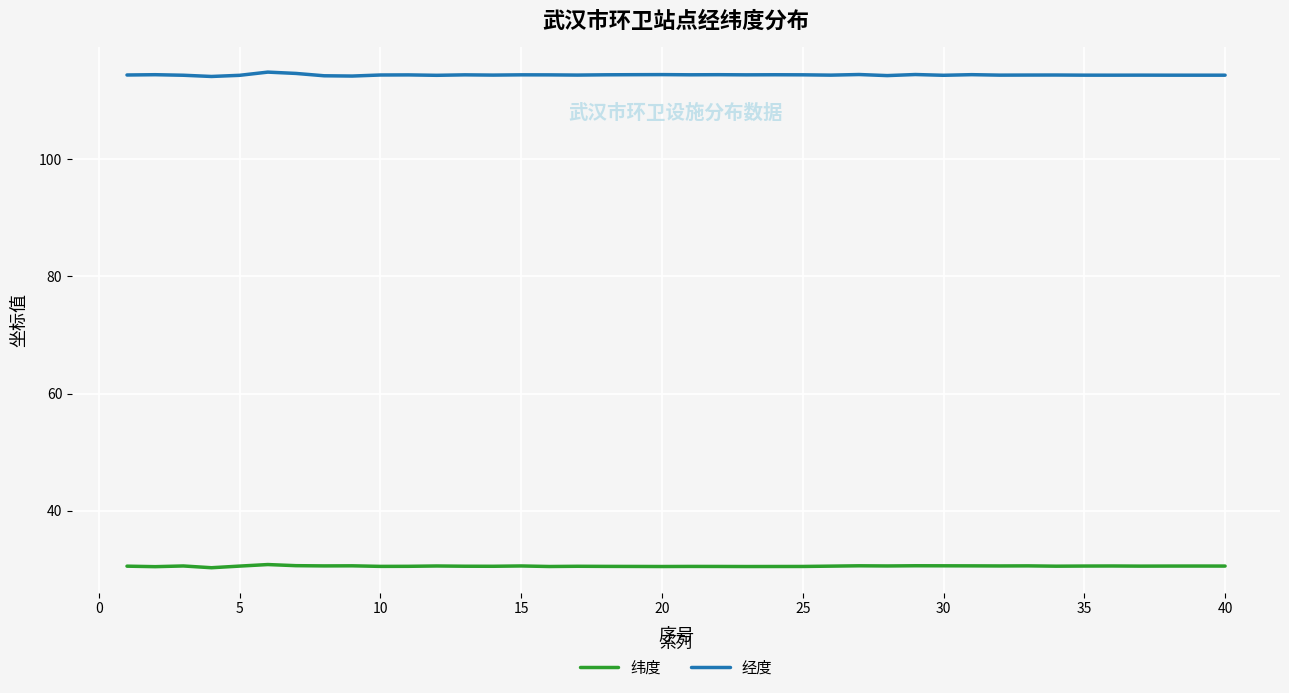

Is this an area chart (filled region under the line)?

No